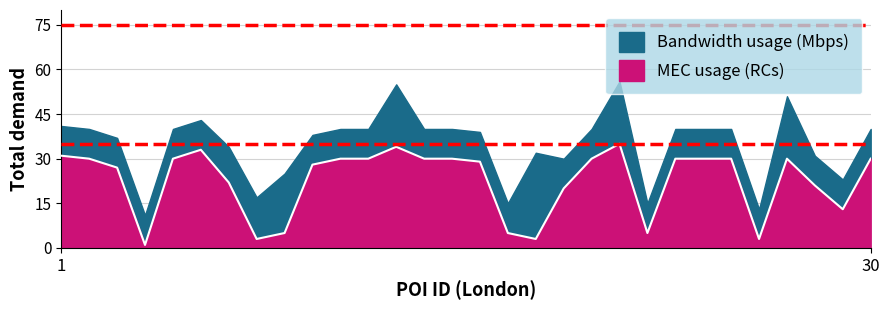

At which category does the chart reach its minimum across all series?

4